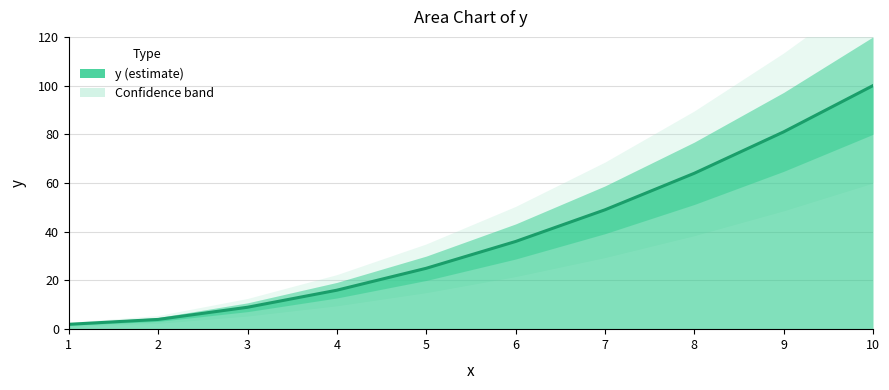

Is it true that the value at 2 is 2?

False